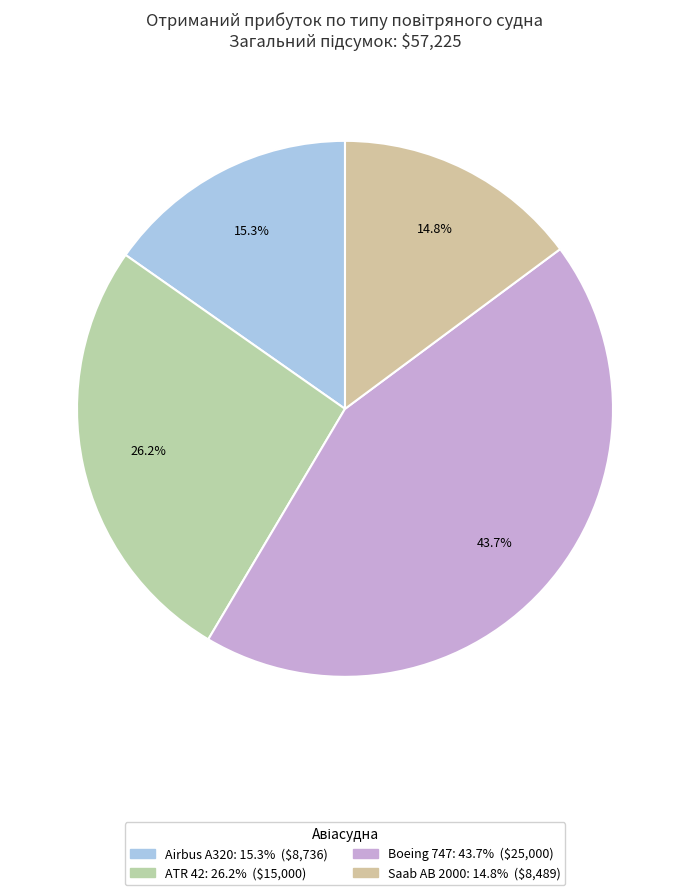

Does Saab AB 2000 account for over 50% of the chart?

No